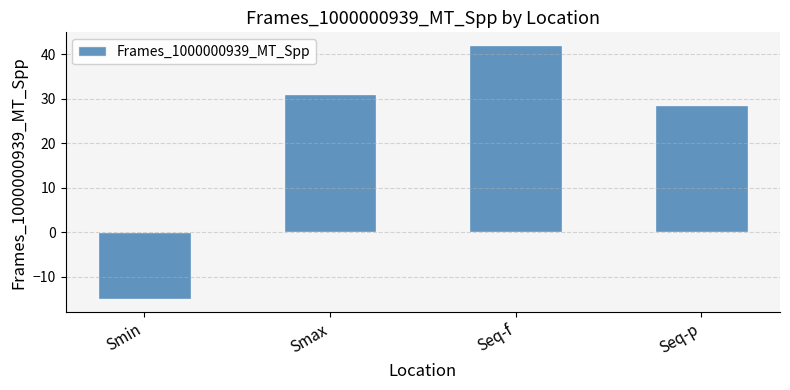

How many categories are shown in the chart?

4